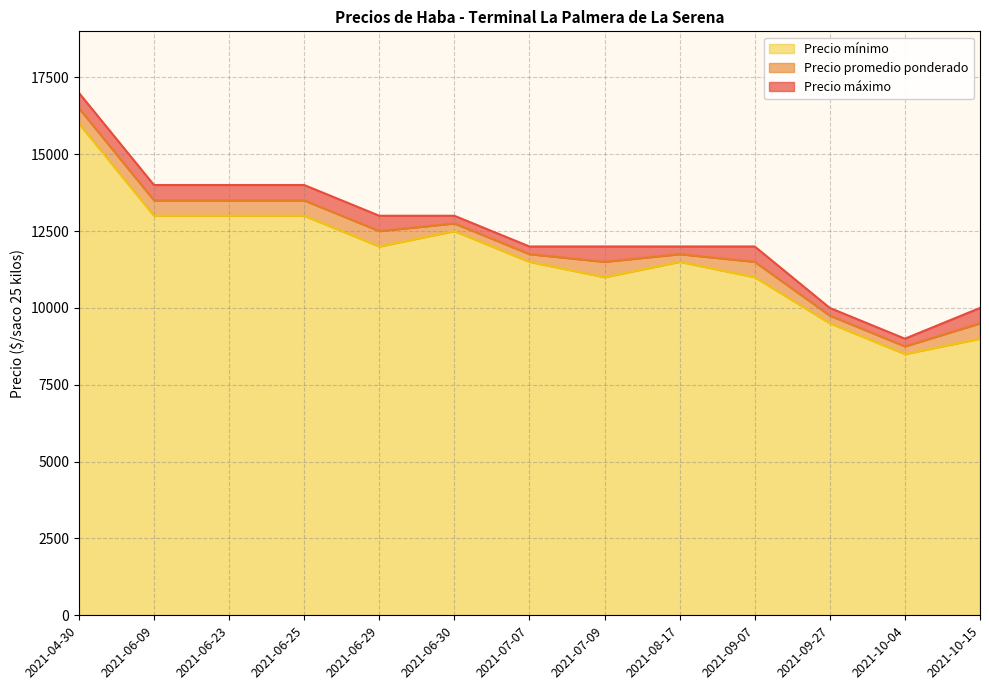

Count the Precio máximo values in the range 12000 to 14000.

9